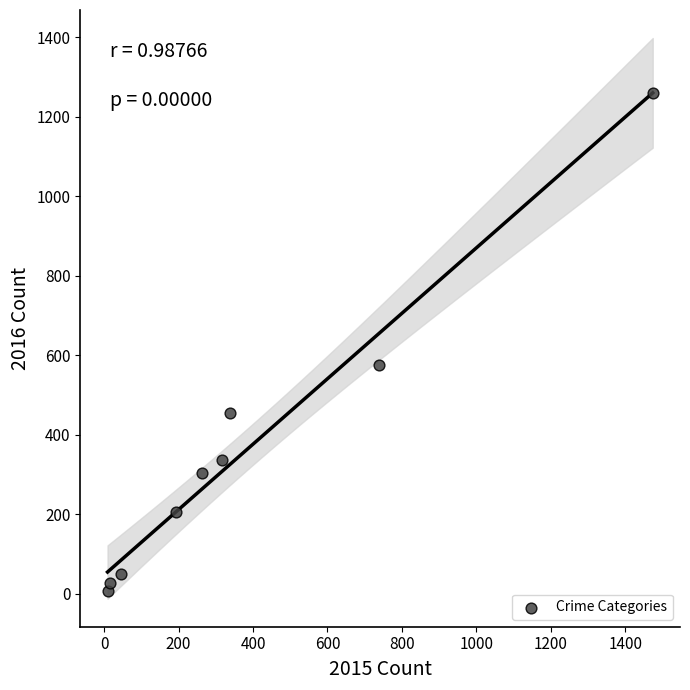

What is the average X value?

377